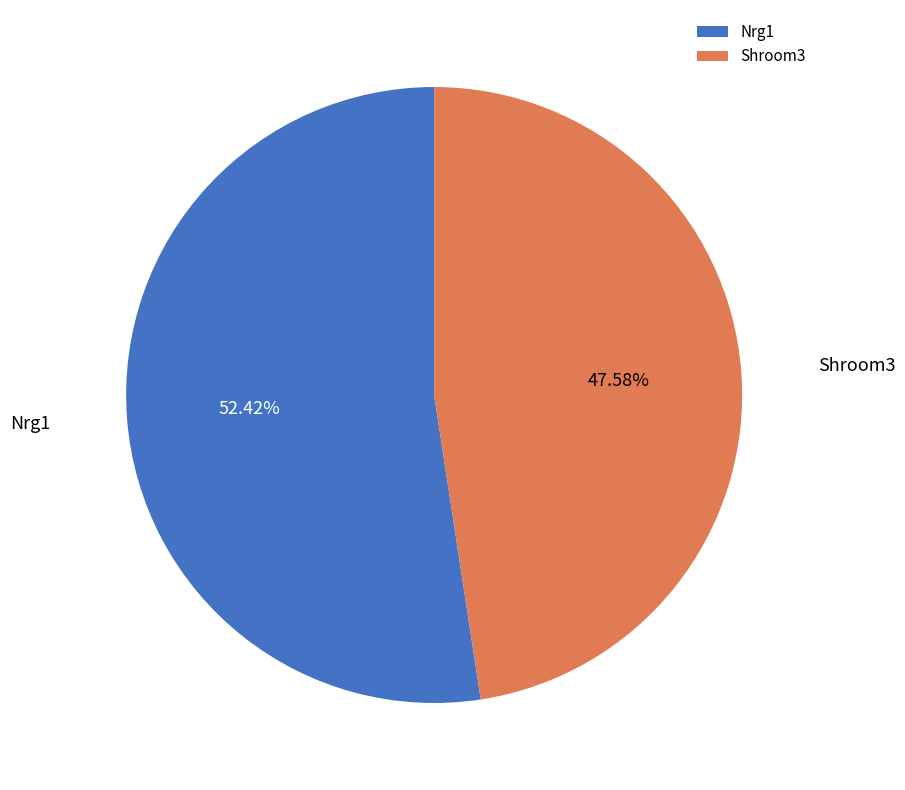

What is the largest slice in the pie chart?

Nrg1